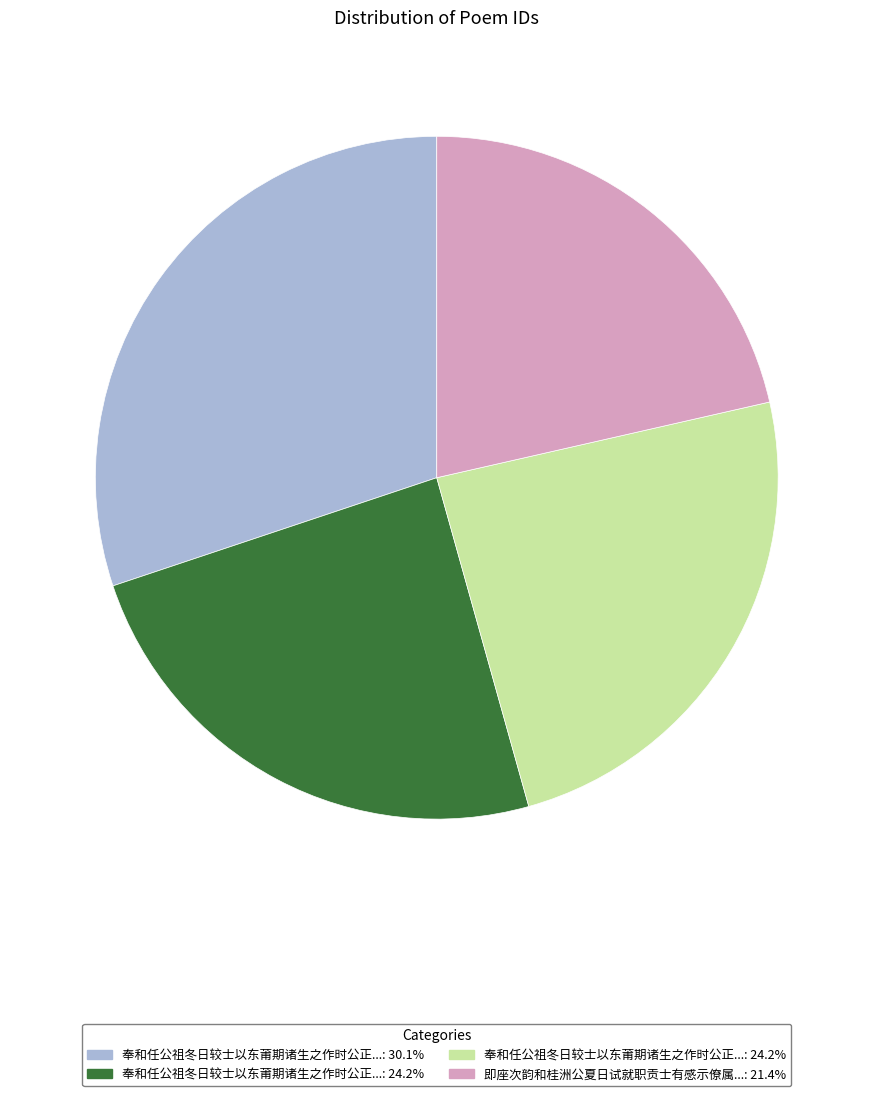

Is there any slice that represents more than half of the pie?

No